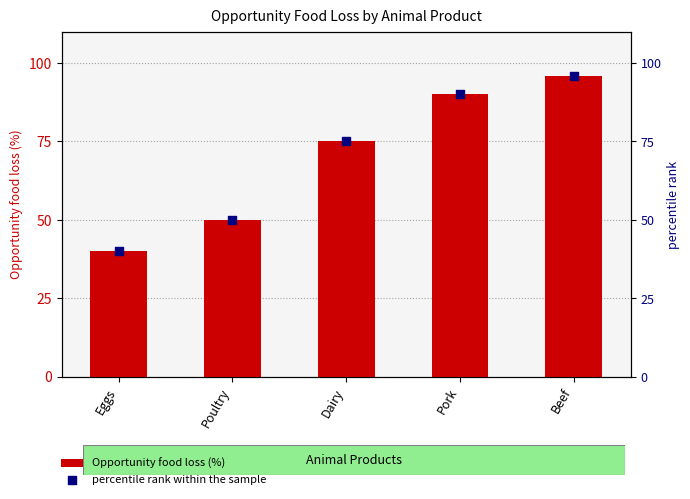

Which series contains the highest Y value?

Opportunity food loss (%)